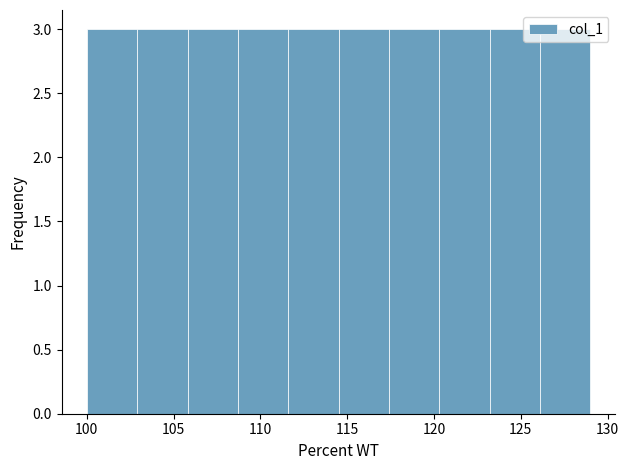

Reading left to right, list every bar in this chart as the range it spans on the x-axis followed by its height. Neither the bar edges nor the heights are printed on the chart, so give them approximately, as read against the axes.

100.0 to 102.9: 3
102.9 to 105.8: 3
105.8 to 108.7: 3
108.7 to 111.6: 3
111.6 to 114.5: 3
114.5 to 117.4: 3
117.4 to 120.3: 3
120.3 to 123.2: 3
123.2 to 126.1: 3
126.1 to 129.0: 3